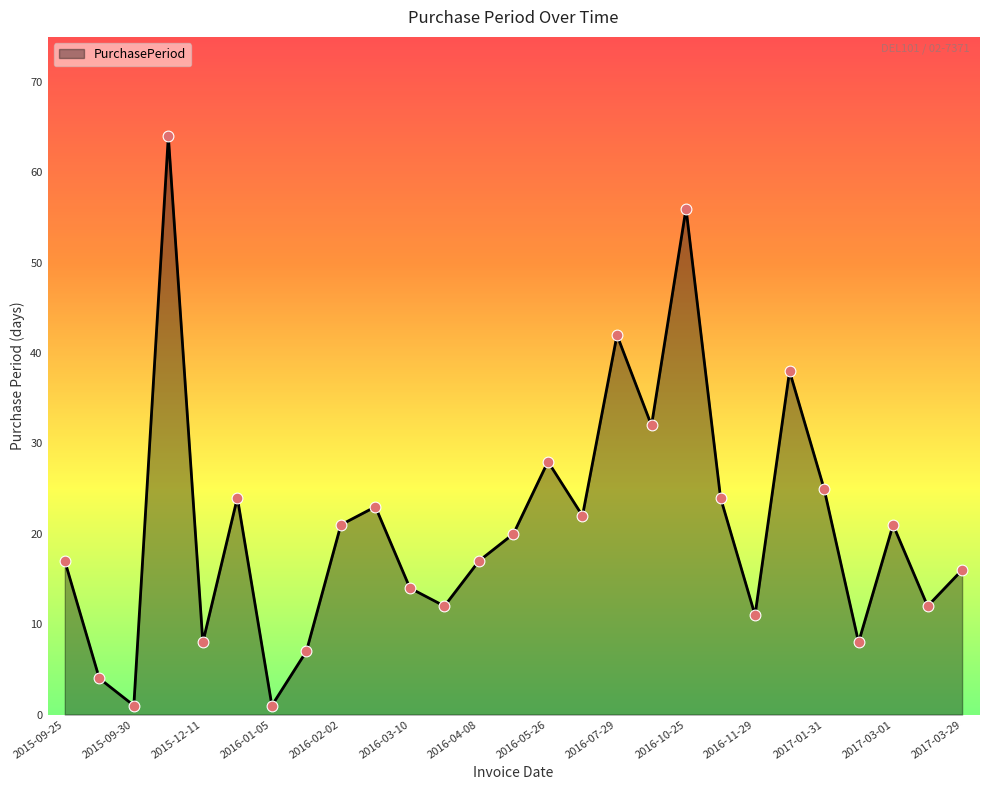

What is the difference between the maximum and minimum values?

63